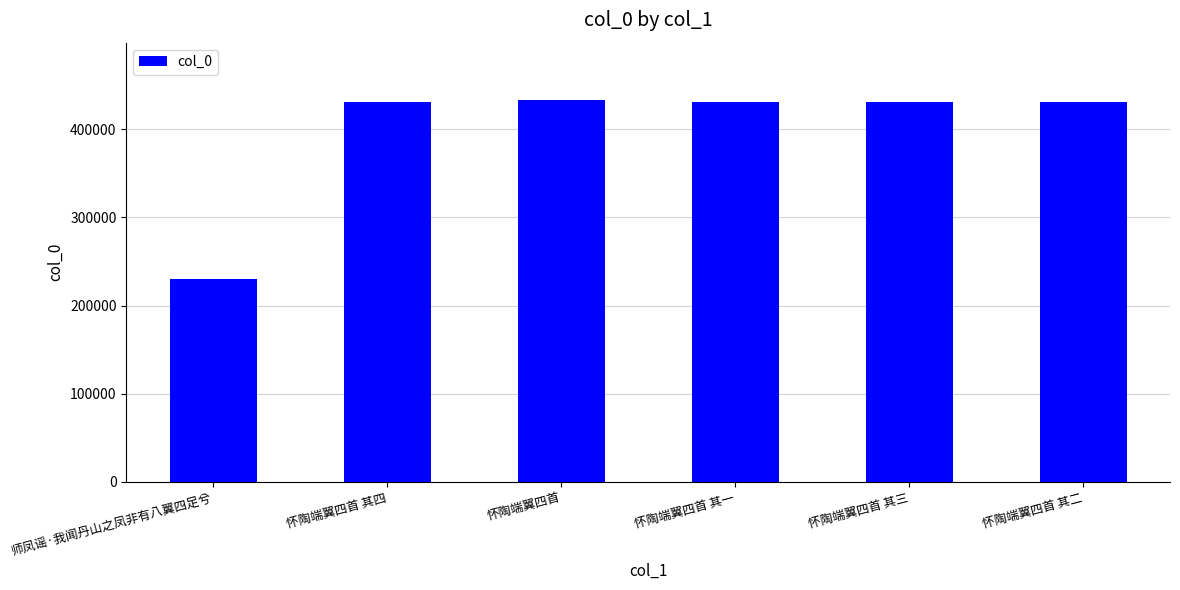

What is the ratio of the value at 怀陶端翼四首 其三 to the value at 怀陶端翼四首 其四?

1.0